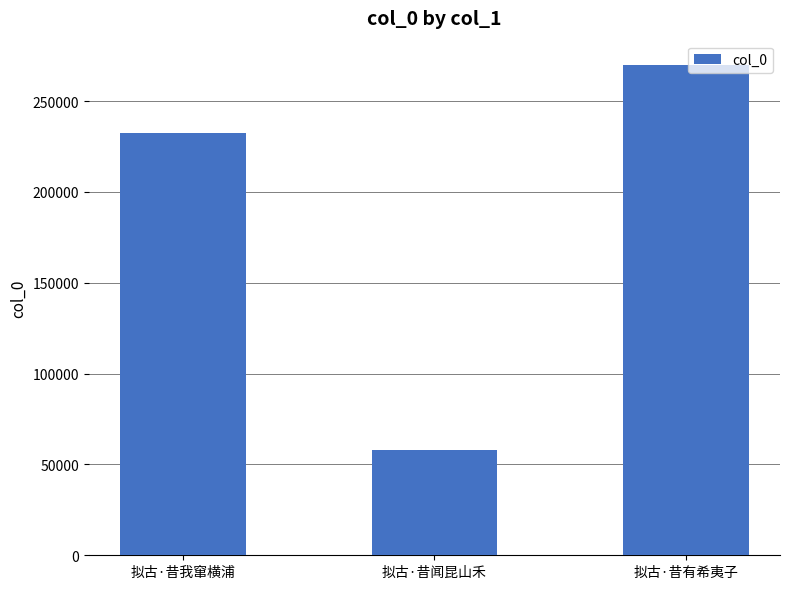

What is the difference between the values at 拟古·昔有希夷子 and 拟古·昔闻昆山禾?

211869